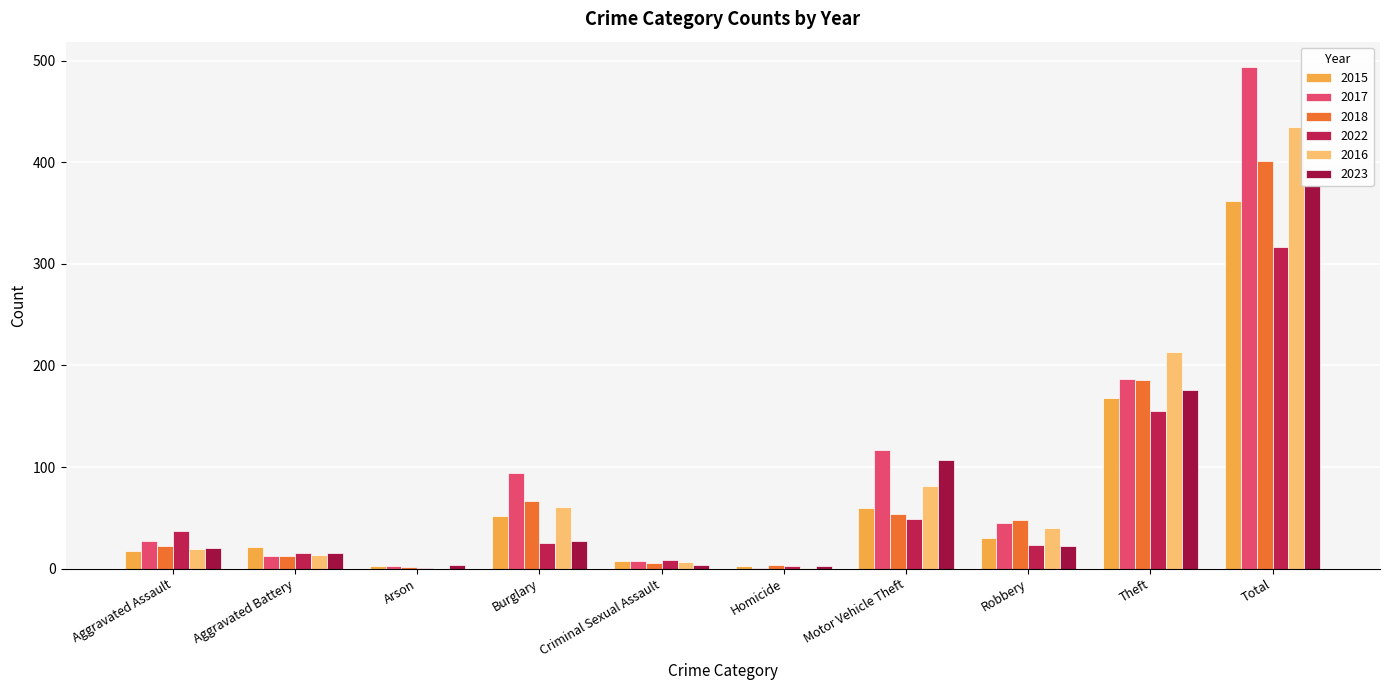

What is the difference between the highest and lowest values at Aggravated Assault?

20